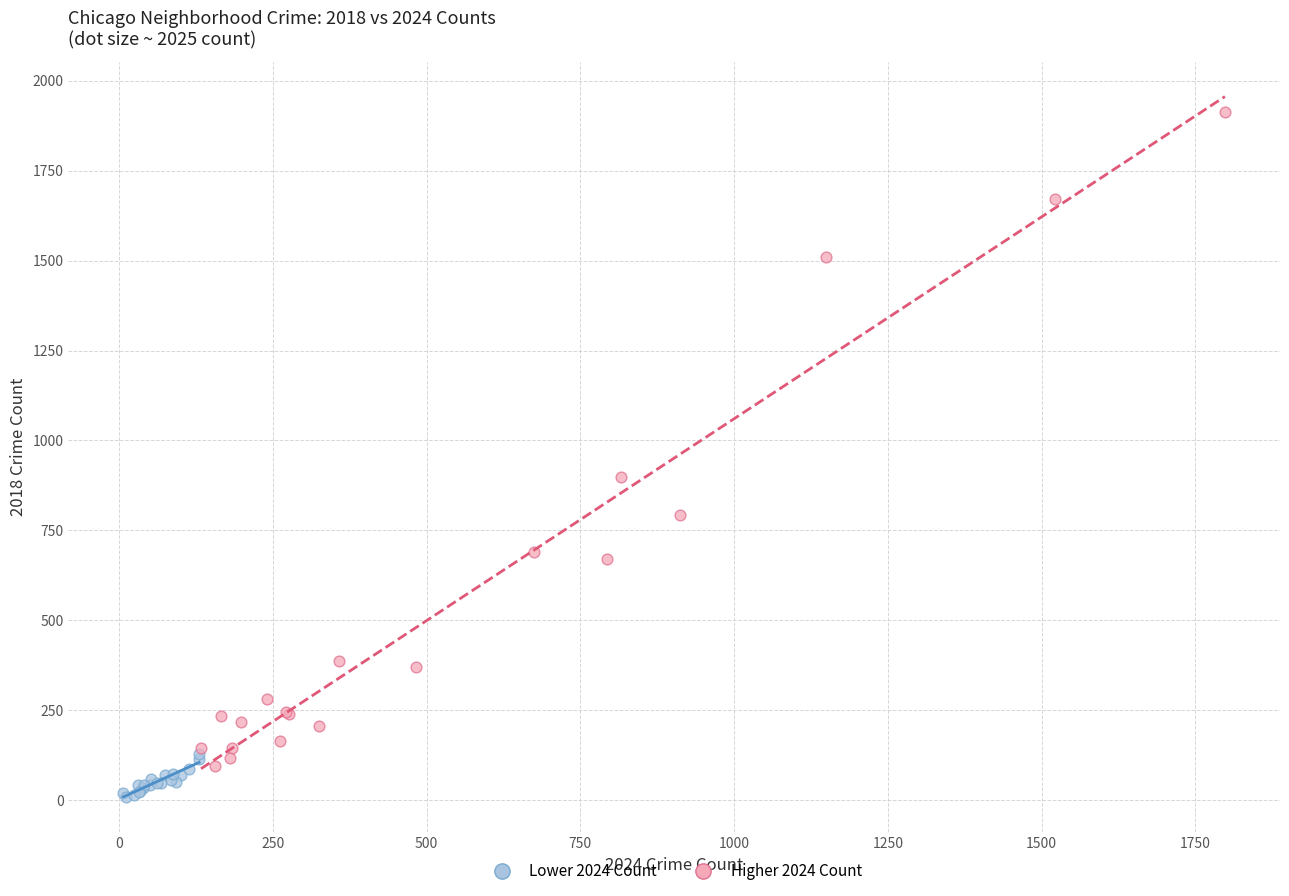

Which series contains the highest Y value?

Higher 2024 Count